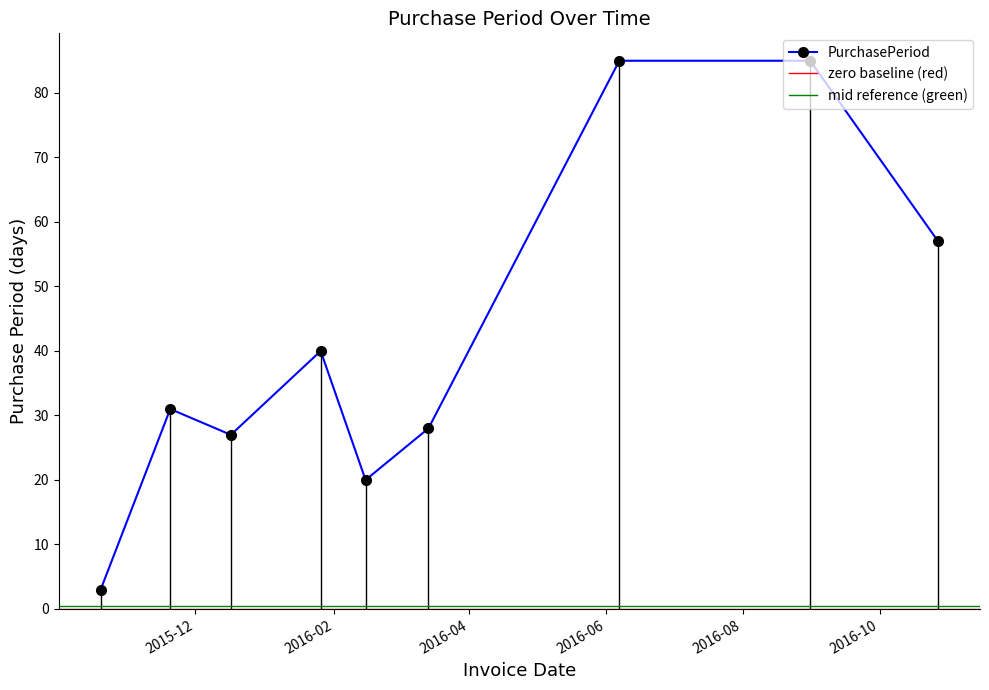

Where is the first local minimum?

2015-12-17